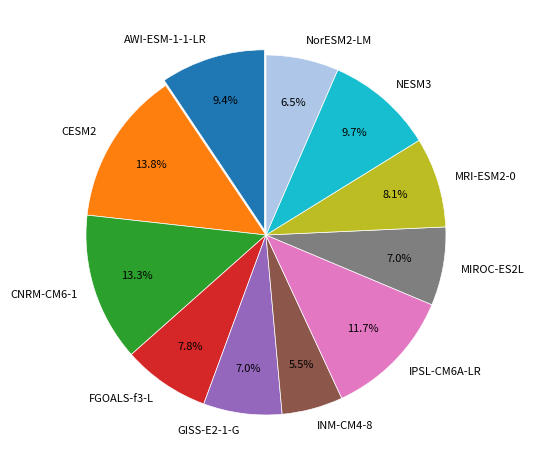

To the nearest percent, what percentage of the pie is NESM3?

10%